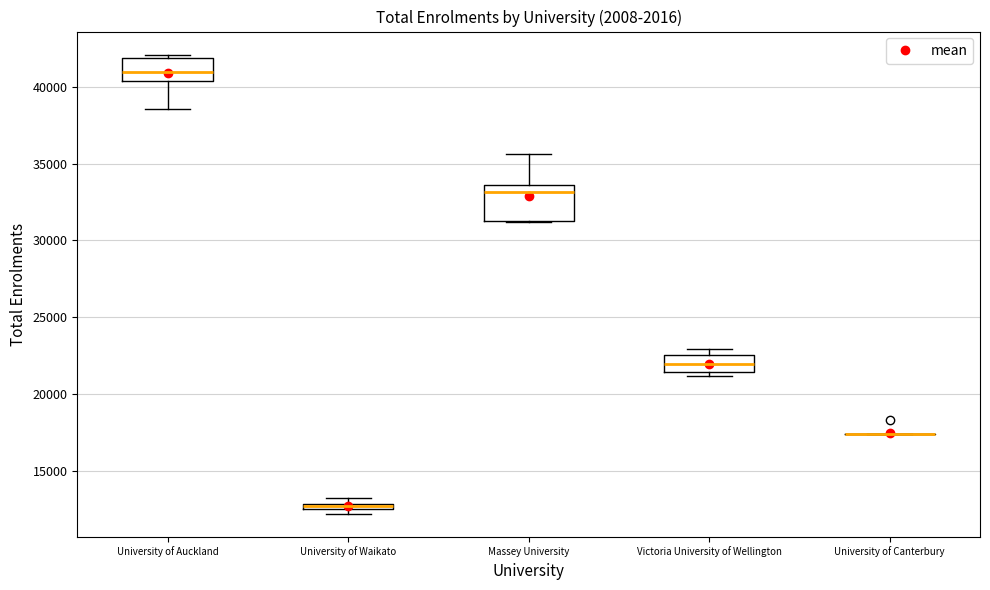

Comparing the boxes themselves (not the whiskers), which one is the tallest?

Massey University